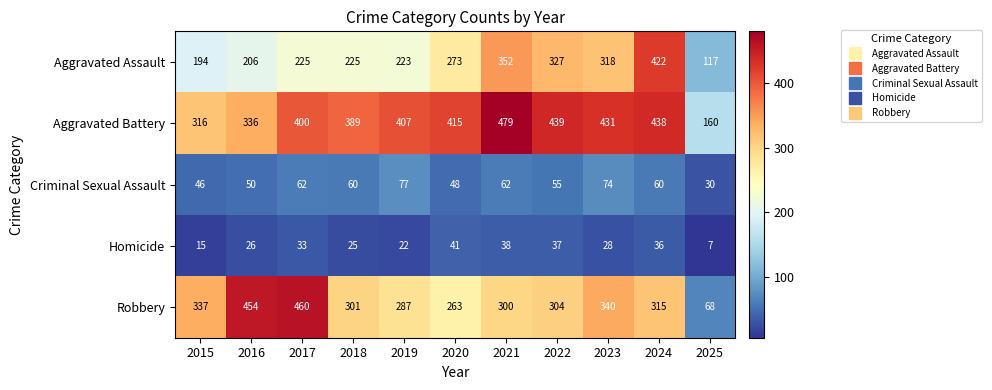

Between 2020 and 2024, which series saw the biggest shift?

Aggravated Assault